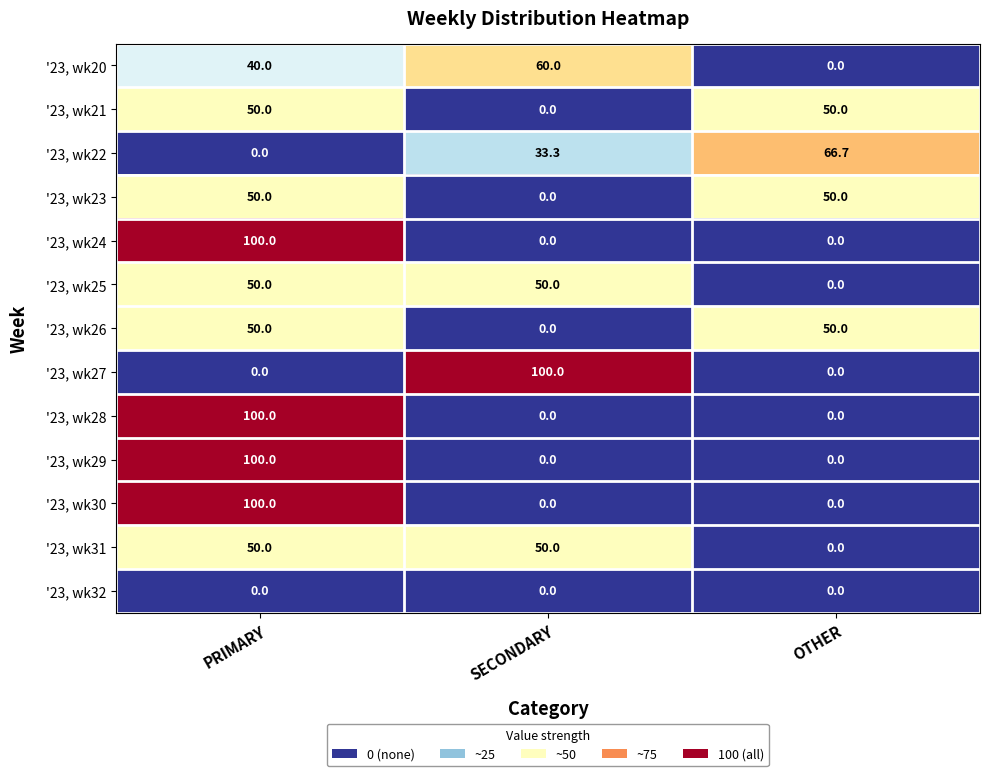

The value of '23, wk23 at PRIMARY is 50.0. True or false?

True